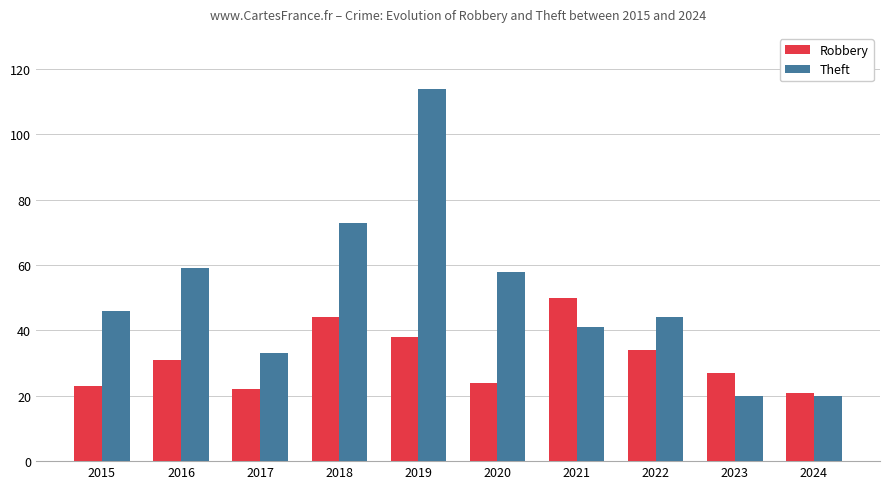

At which label is Theft closest to 67?

2018